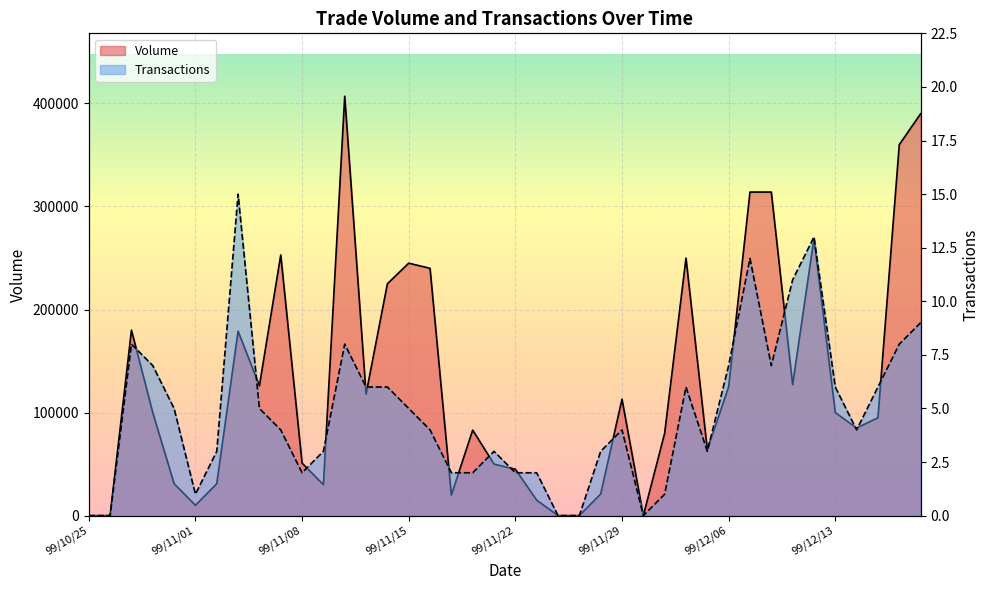

List the series in order of their peak value, lowest first.

Transactions, Volume